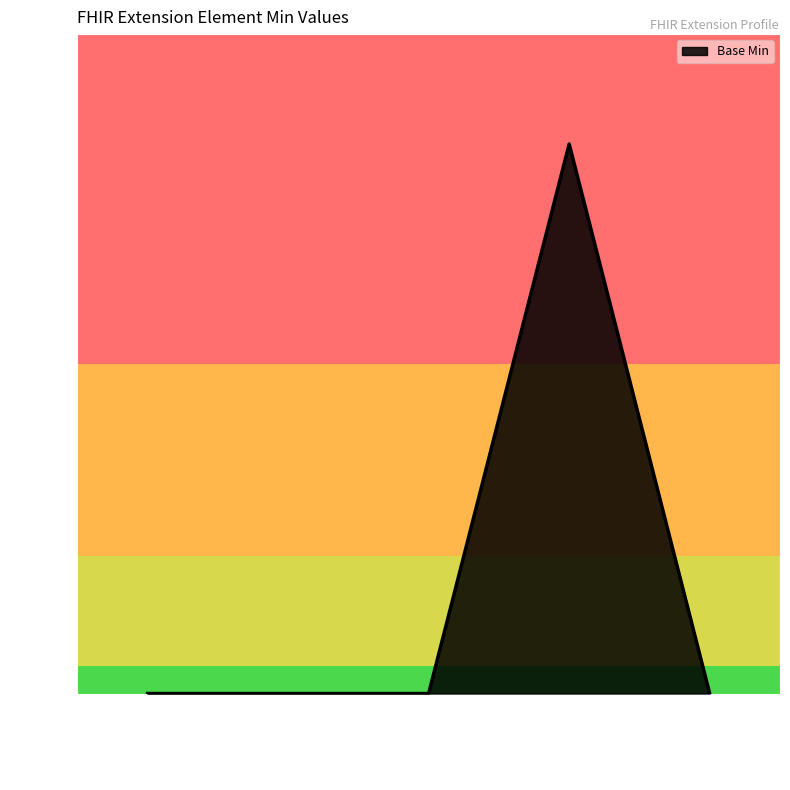

How many values are between 0 and 1?

5